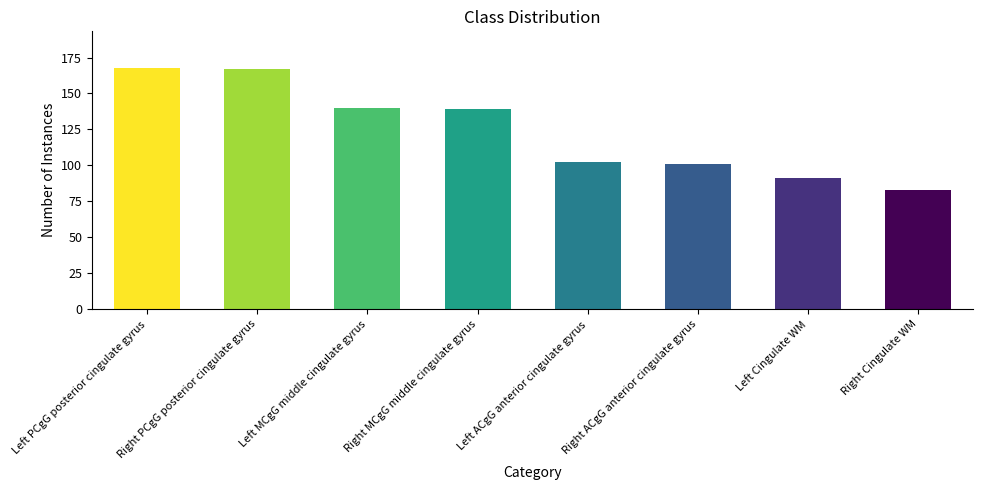

What is the greatest value displayed?

168